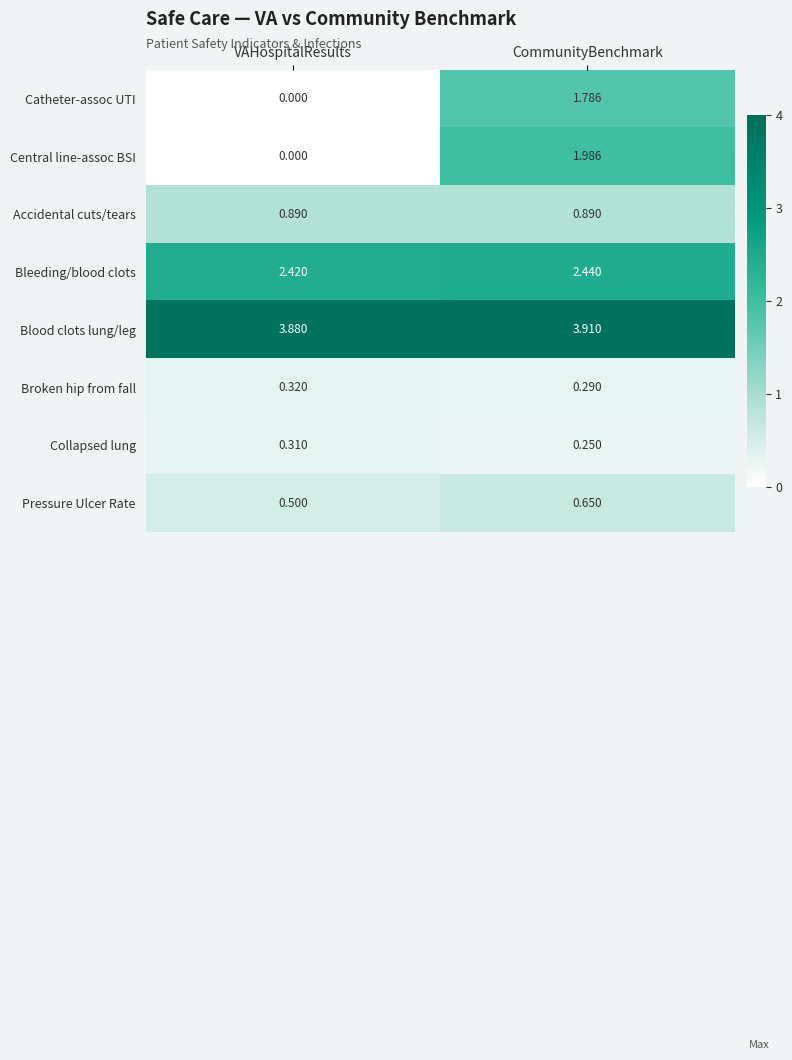

At which category does the chart reach its minimum across all series?

VAHospitalResults